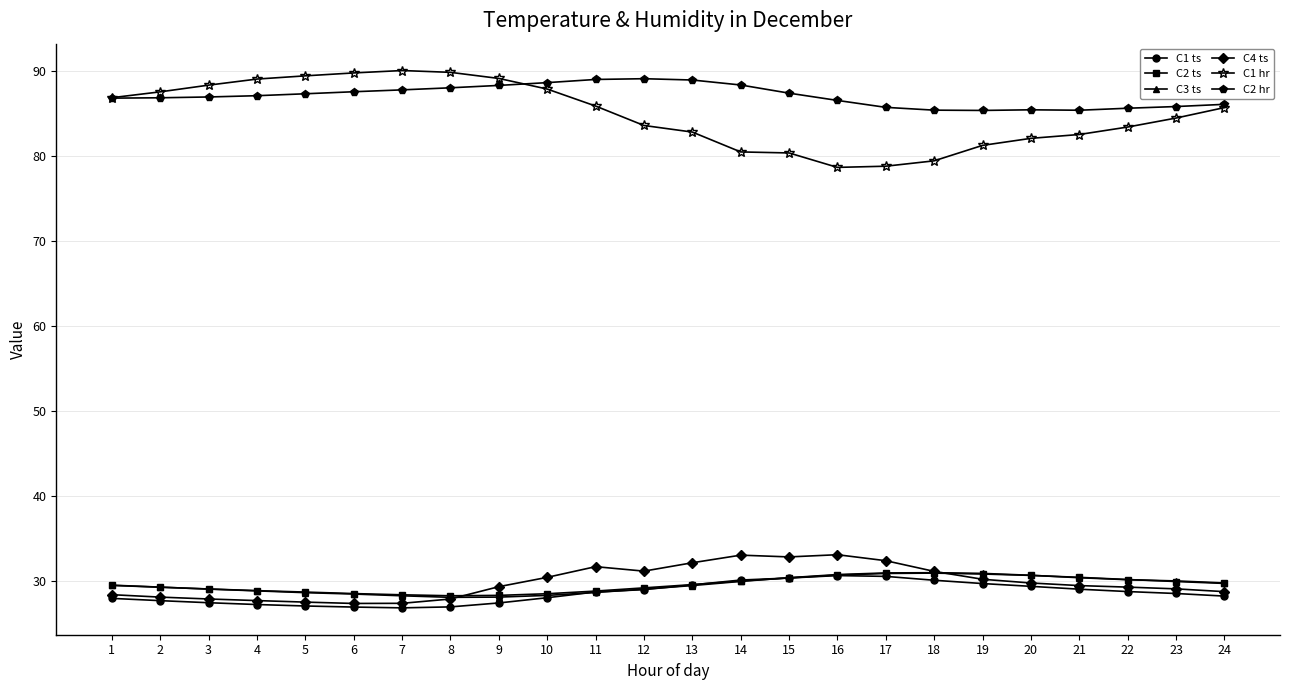

What is the difference between the maximum and minimum values in the C1 hr series?

11.4